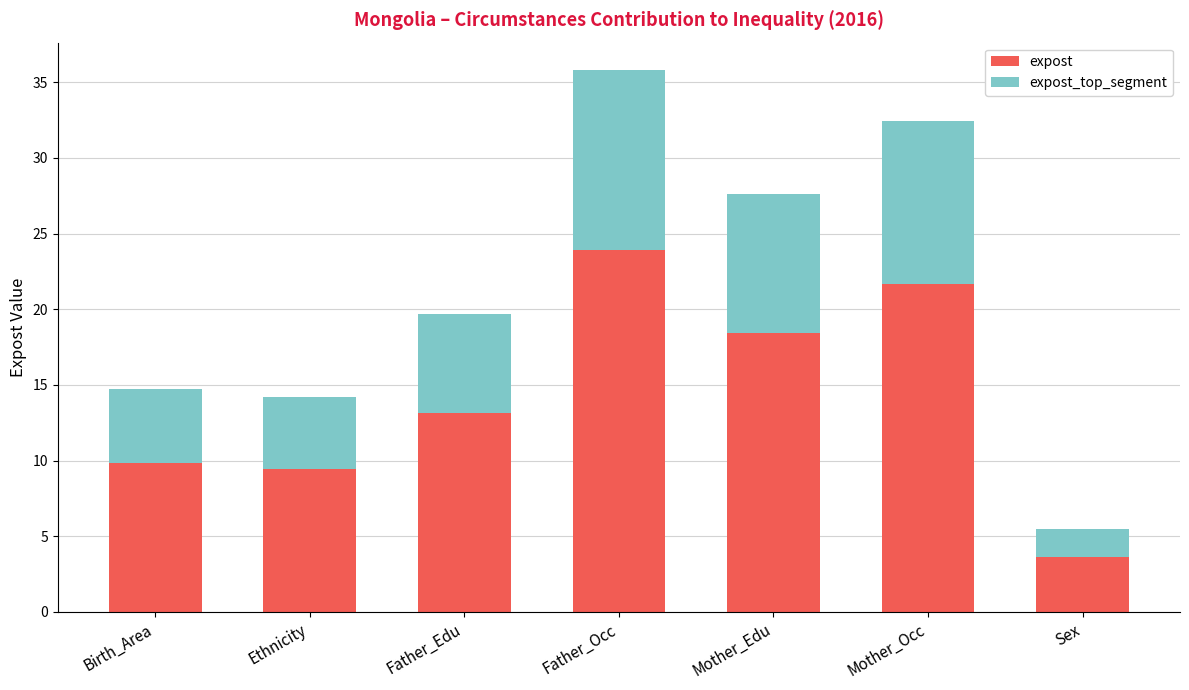

What is the minimum value for expost?

3.6